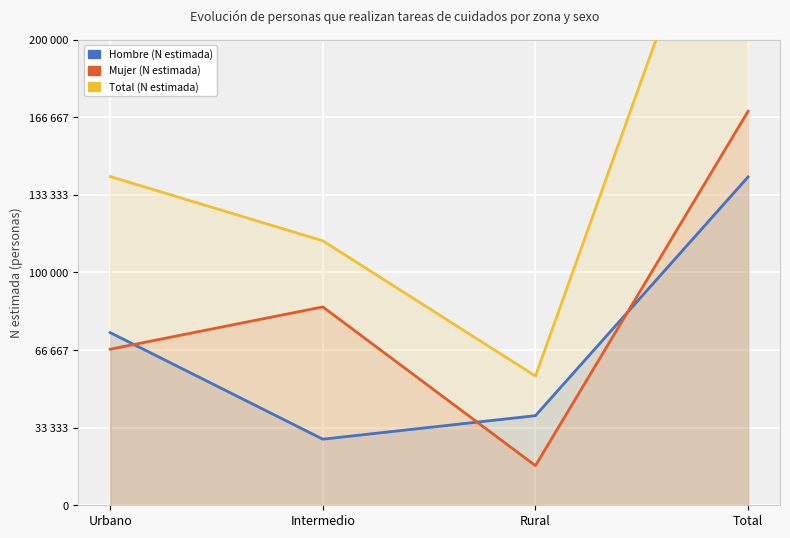

True or false: Hombre (N estimada) and Total (N estimada) cross at least once.

False